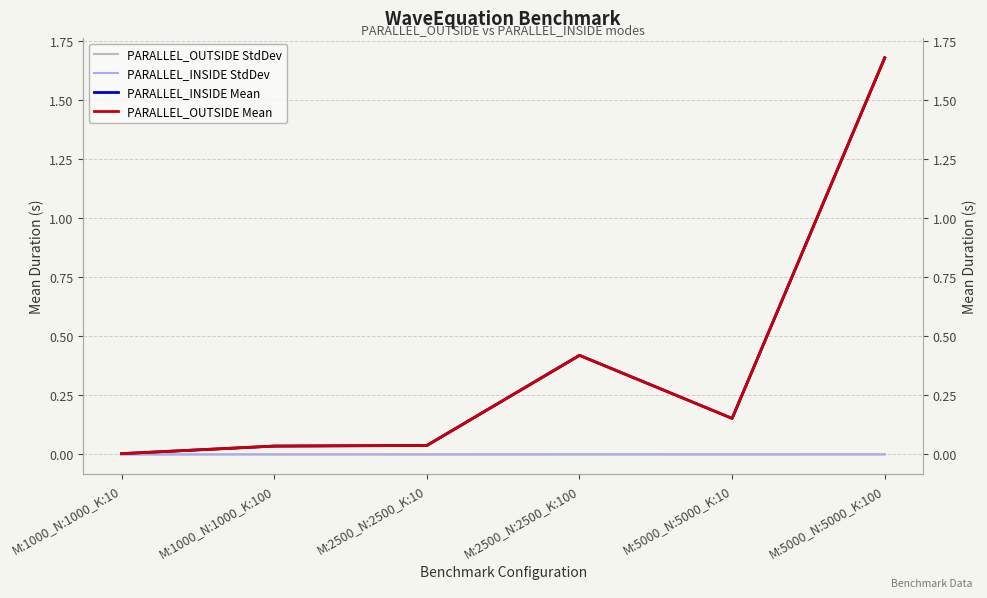

List the labels in order of PARALLEL_INSIDE StdDev value, largest first.

M:2500_N:2500_K:100, M:1000_N:1000_K:100, M:5000_N:5000_K:10, M:5000_N:5000_K:100, M:2500_N:2500_K:10, M:1000_N:1000_K:10